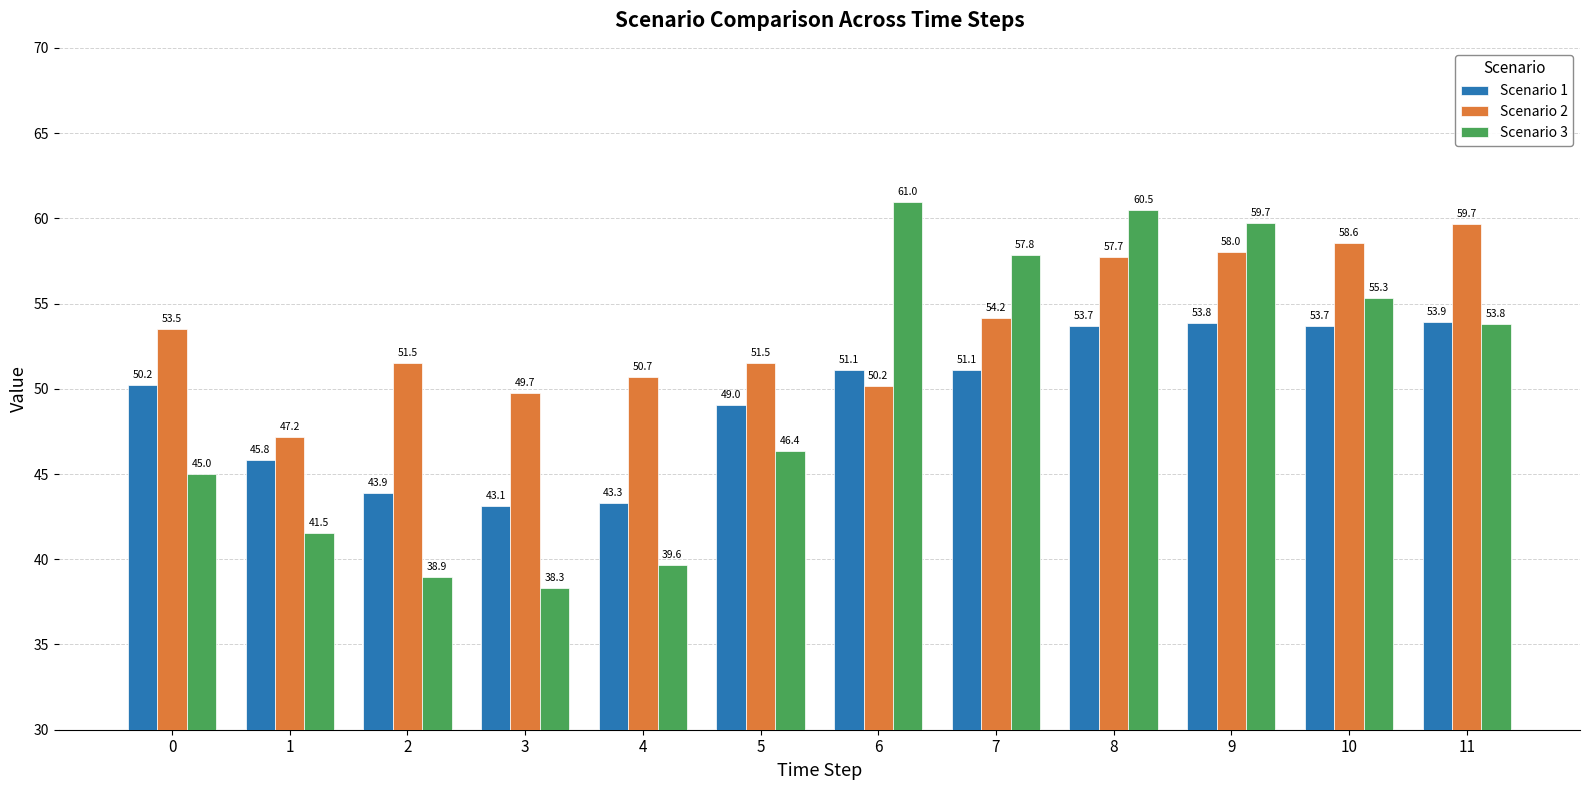

Reading left to right, extract all data points from this chart.

Scenario 1: 0=50.2	1=45.8	2=43.9	3=43.1	4=43.3	5=49.0	6=51.1	7=51.1	8=53.7	9=53.8	10=53.7	11=53.9
Scenario 2: 0=53.5	1=47.2	2=51.5	3=49.7	4=50.7	5=51.5	6=50.2	7=54.2	8=57.7	9=58.0	10=58.6	11=59.7
Scenario 3: 0=45.0	1=41.5	2=38.9	3=38.3	4=39.6	5=46.4	6=61.0	7=57.8	8=60.5	9=59.7	10=55.3	11=53.8